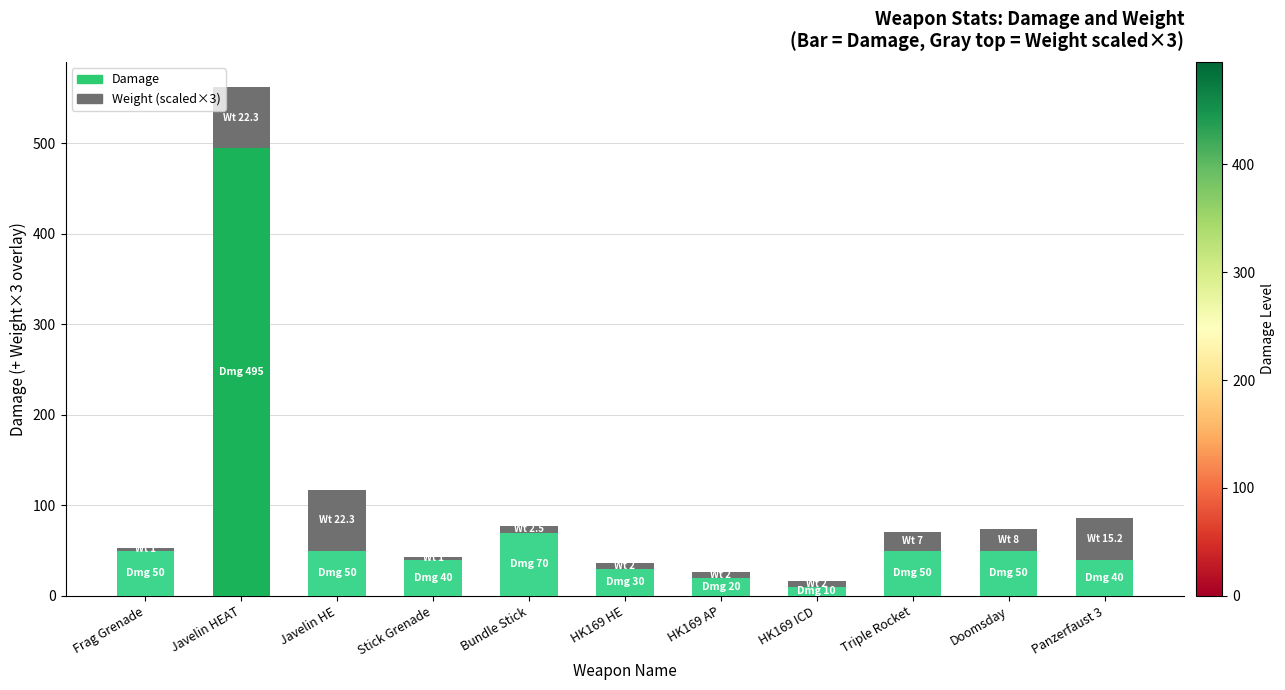

How many series are shown in this chart?

2